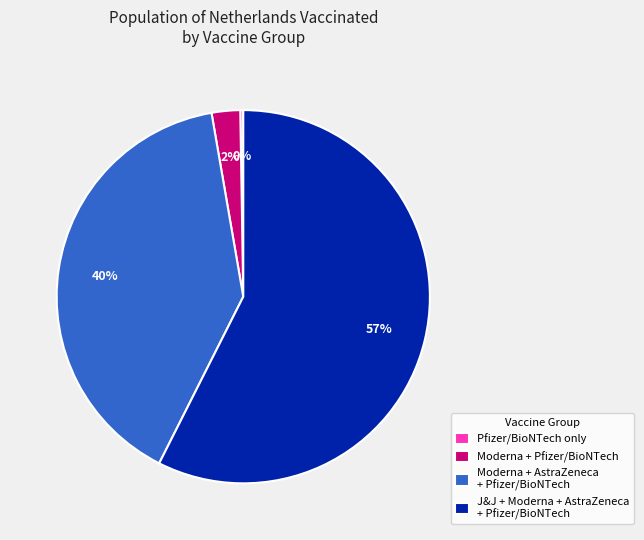

What is the largest slice in the pie chart?

J&J + Moderna + AstraZeneca + Pfizer/BioNTech